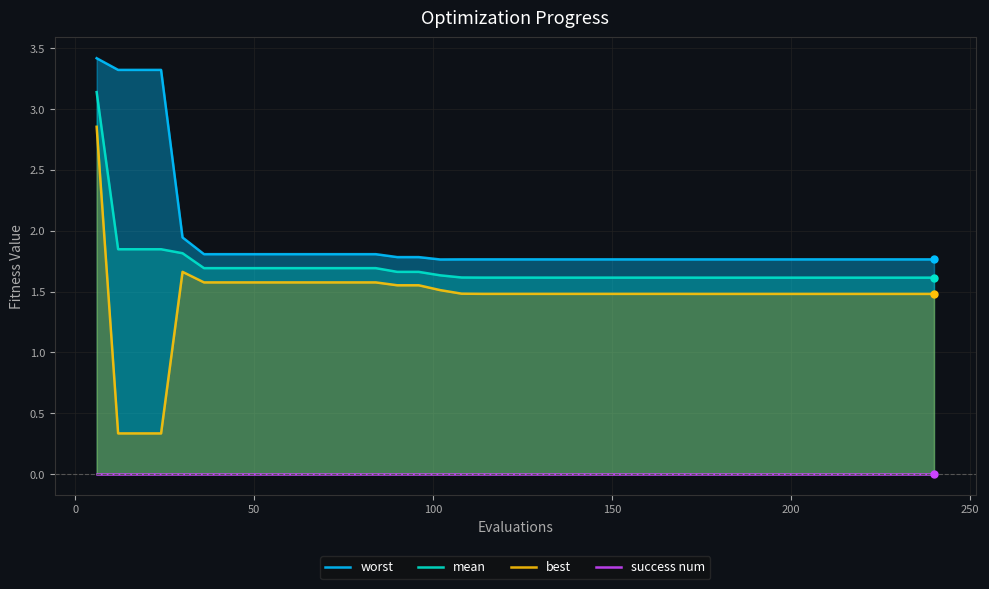

True or false: best and worst cross at least once.

False